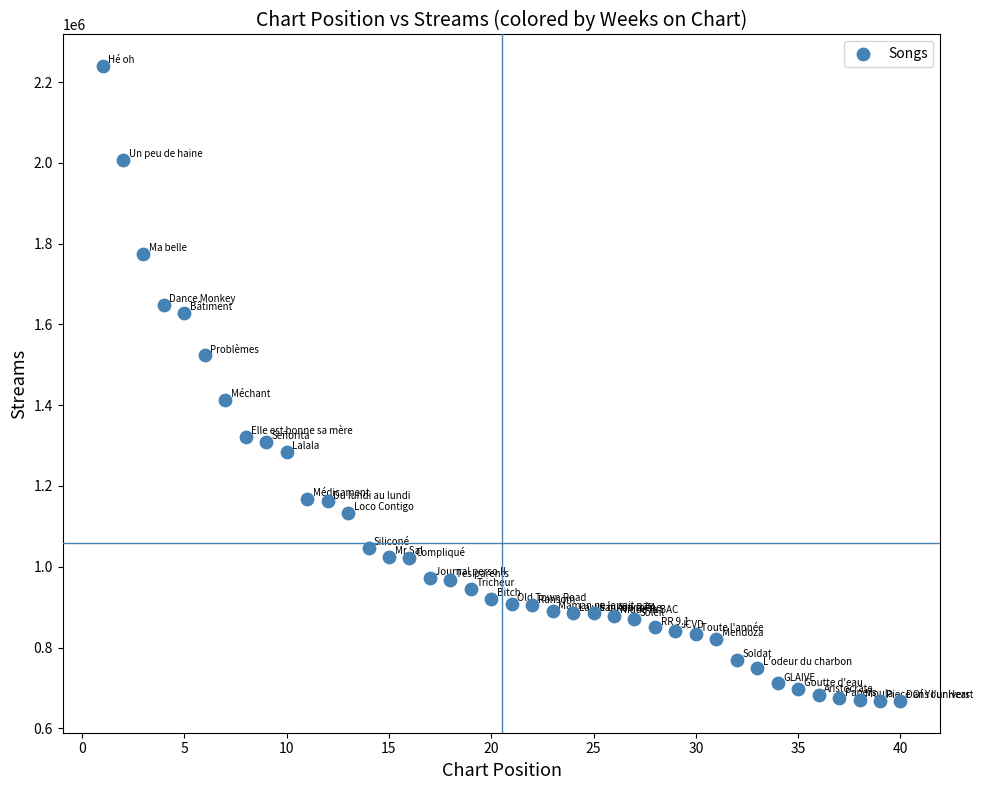

What Y value in the scatter plot is closest to 1453444?

1413722